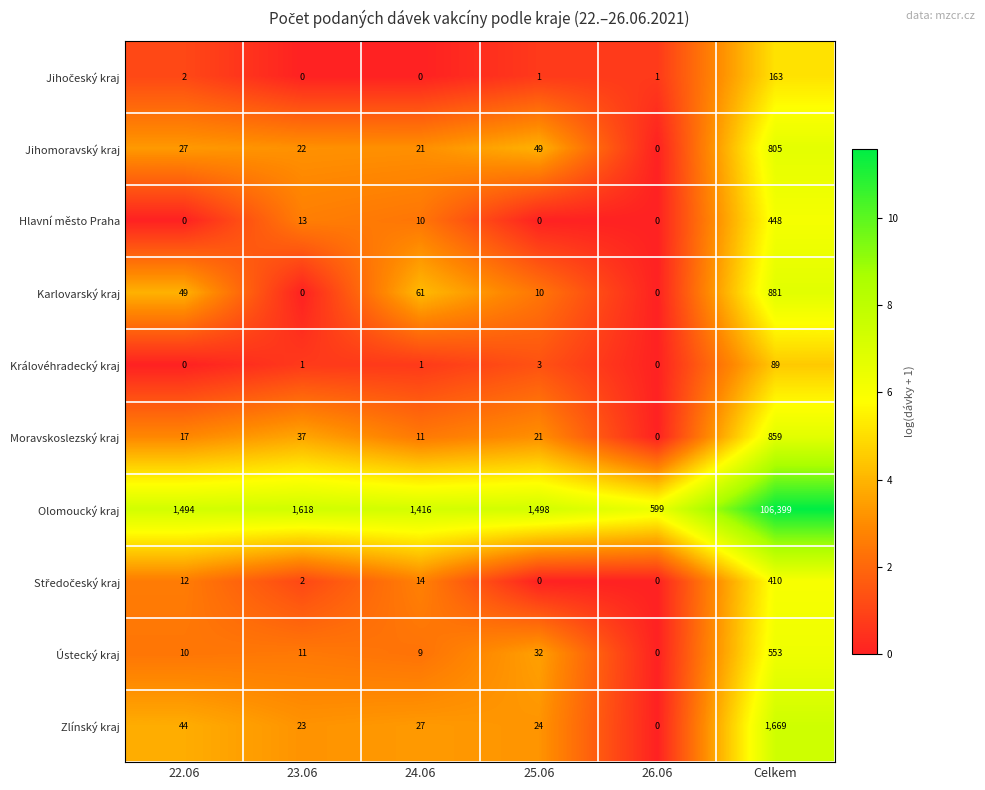

How many distinct data groups are displayed?

10